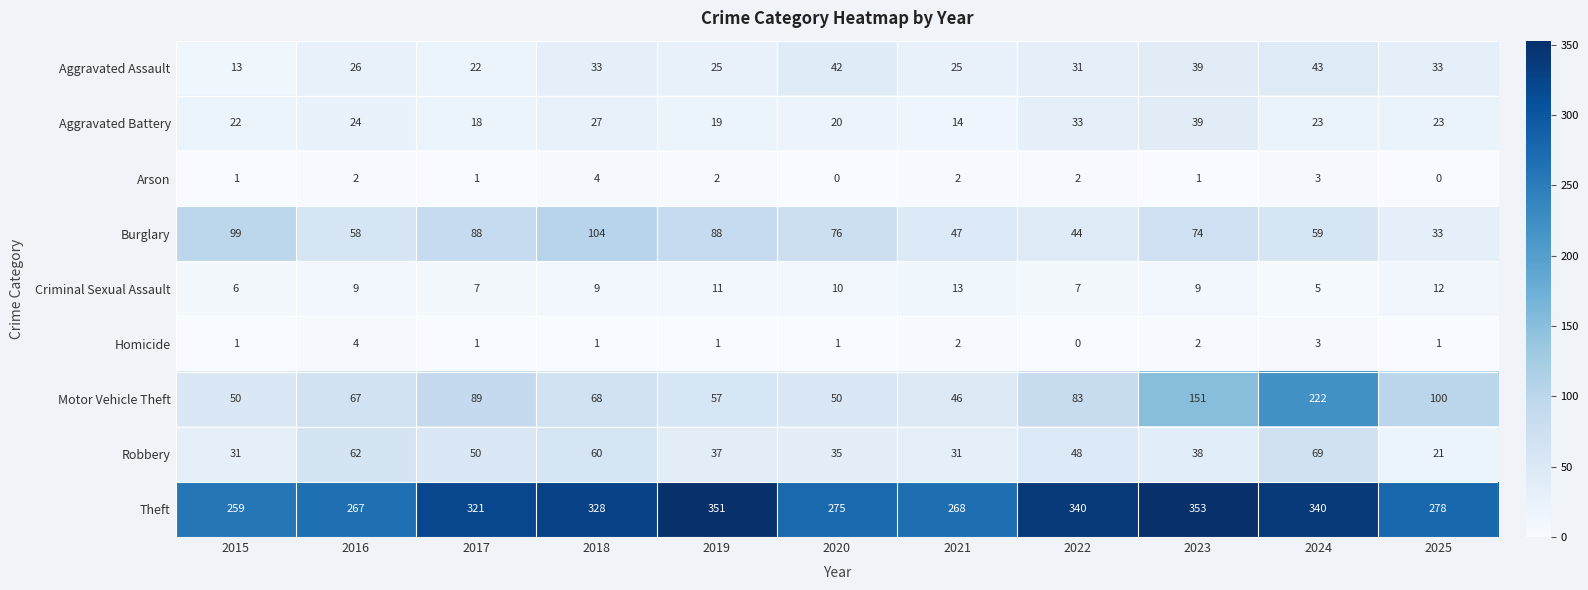

What is the maximum value shown in the chart?

353